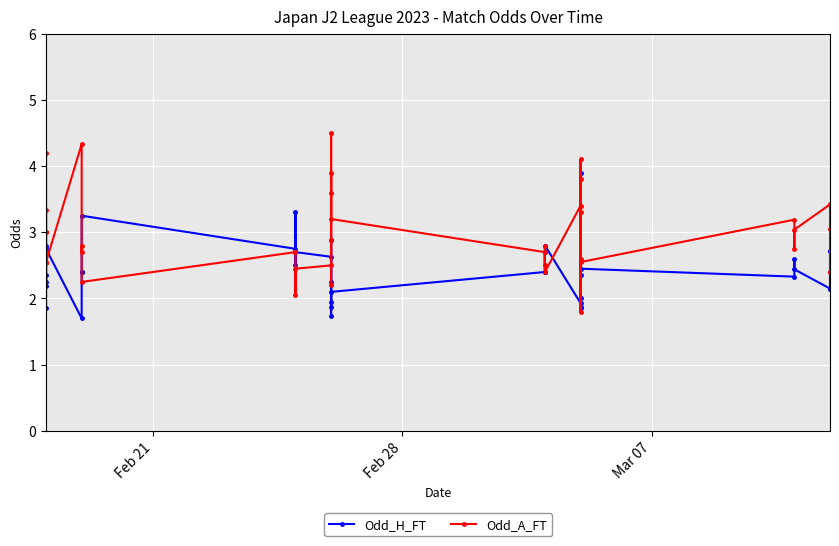

At which label does Odd_H_FT first exceed 2?

Feb 21